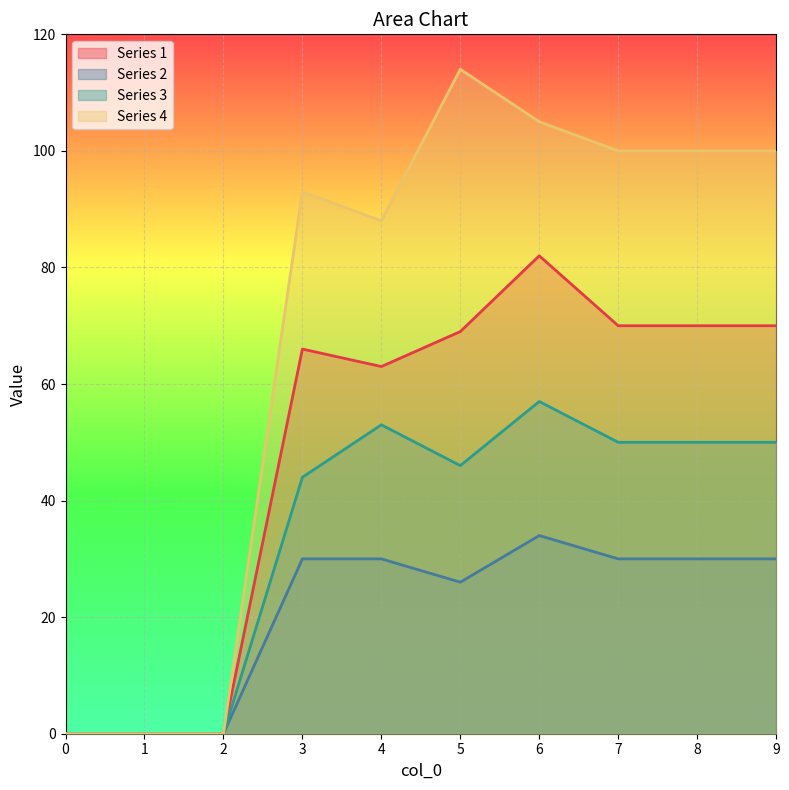

Which series has the largest range (max minus min)?

Series 4